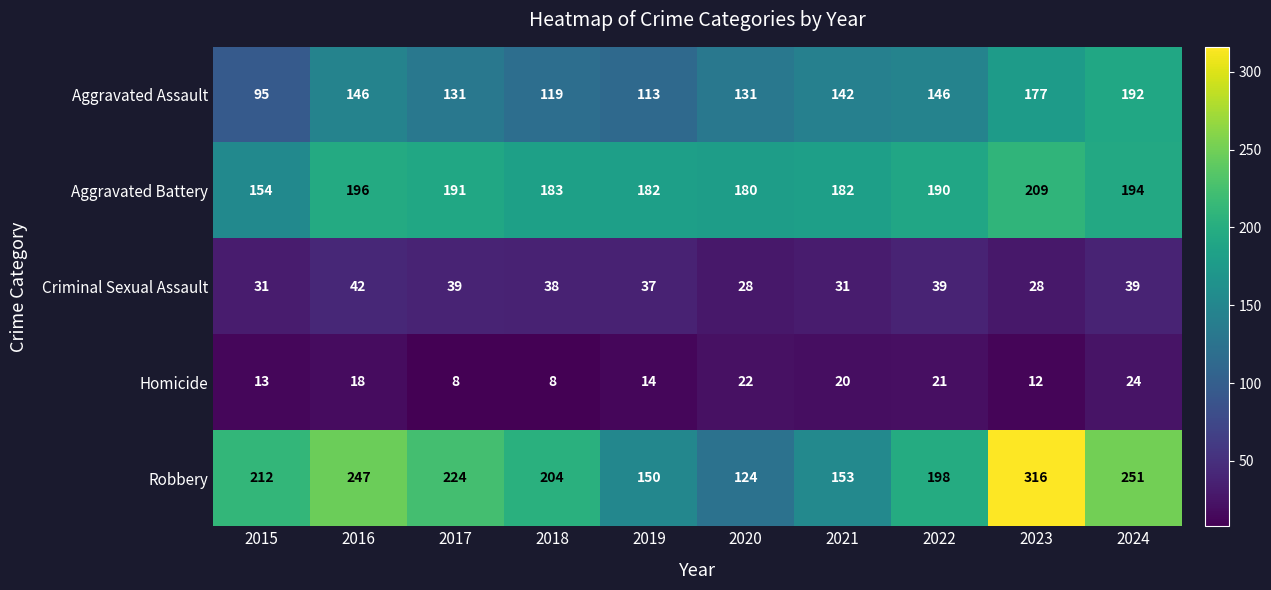

Which series has the largest total across all categories?

Robbery